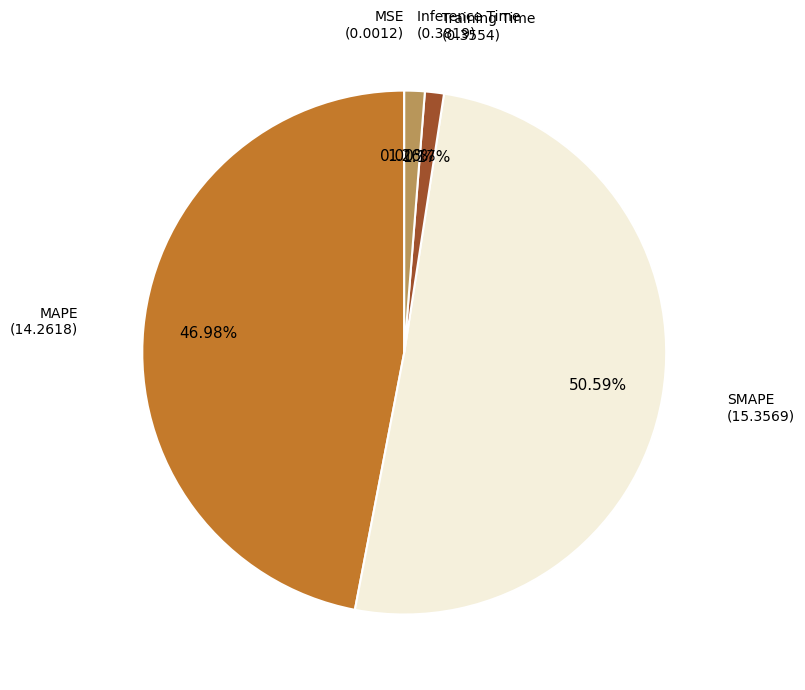

To the nearest percent, what is the average slice percentage?

20%